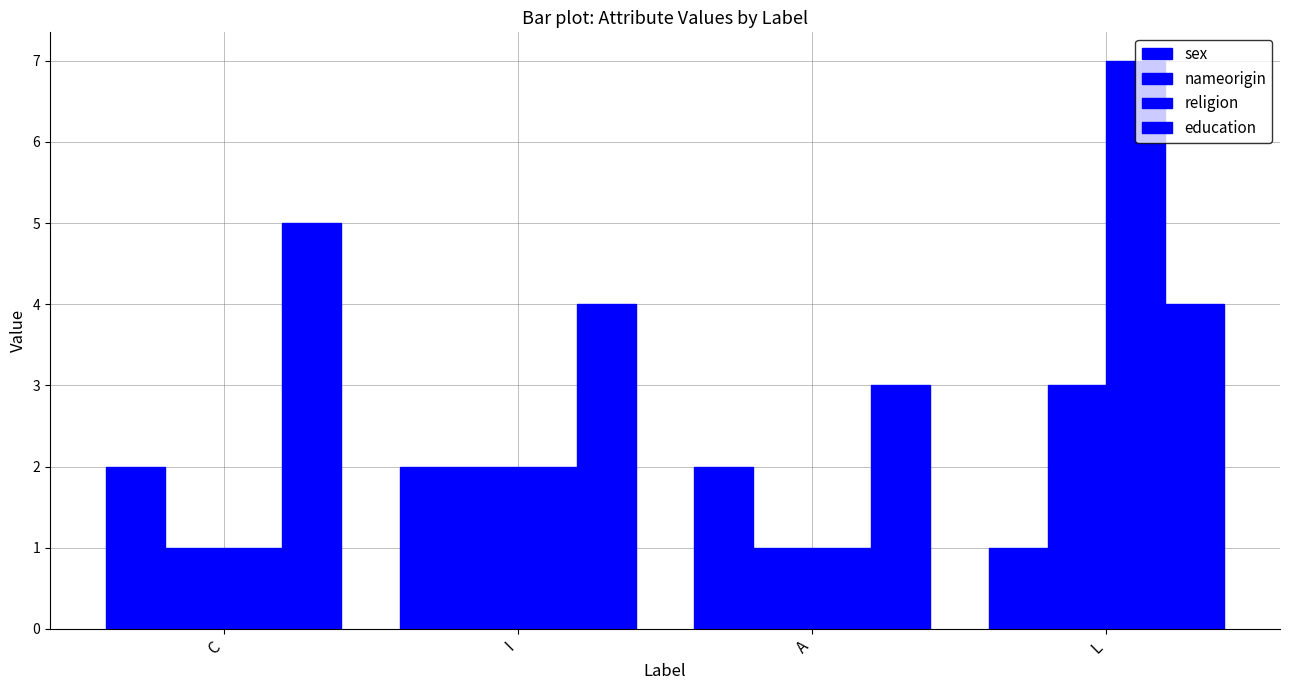

How many bars are there in each group?

4